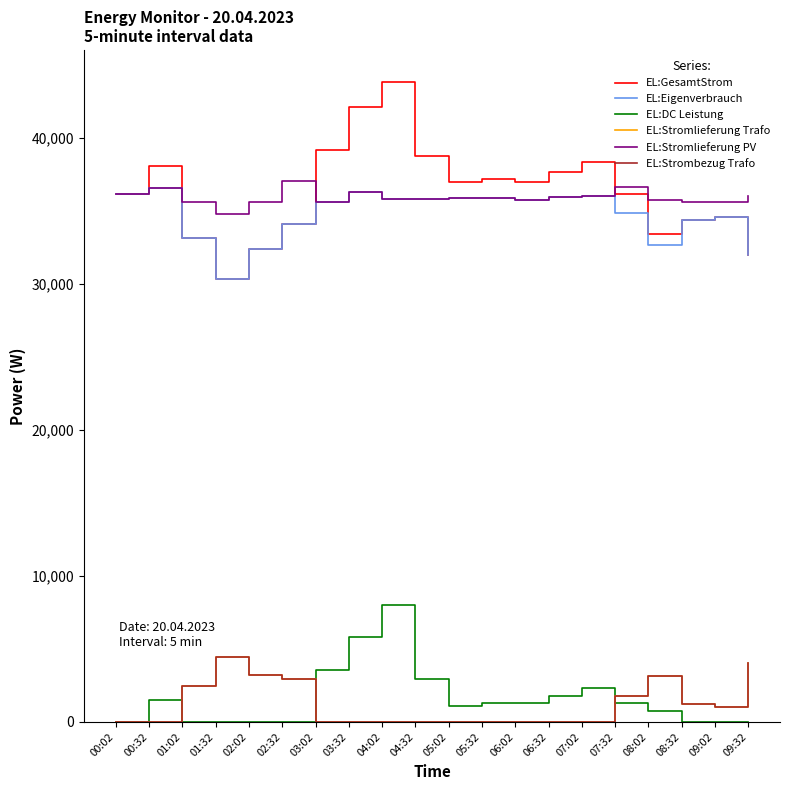

What is the difference between the second highest and minimum values in the EL:Stromlieferung PV series?

1861